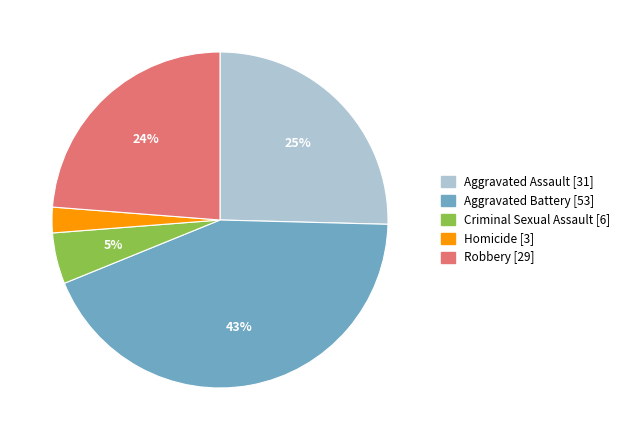

Rank the categories by value from highest to lowest.

Aggravated Battery, Aggravated Assault, Robbery, Criminal Sexual Assault, Homicide